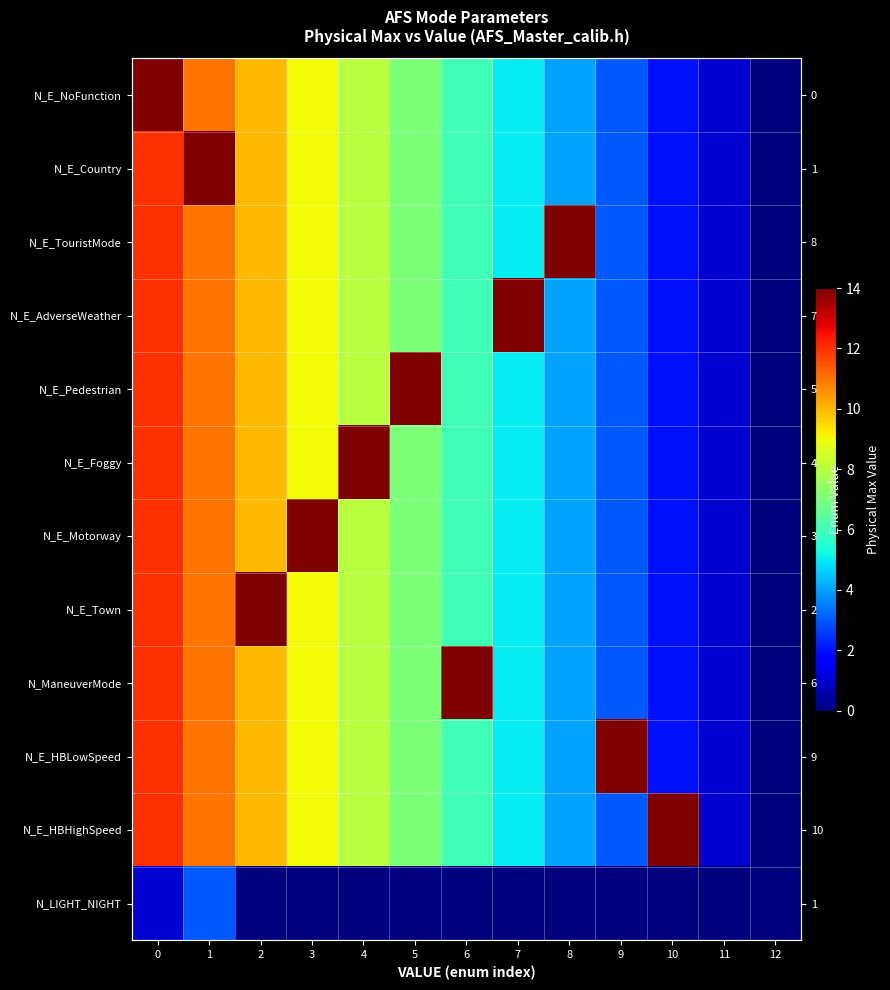

How many values in the N_E_Town series are below 6?

6